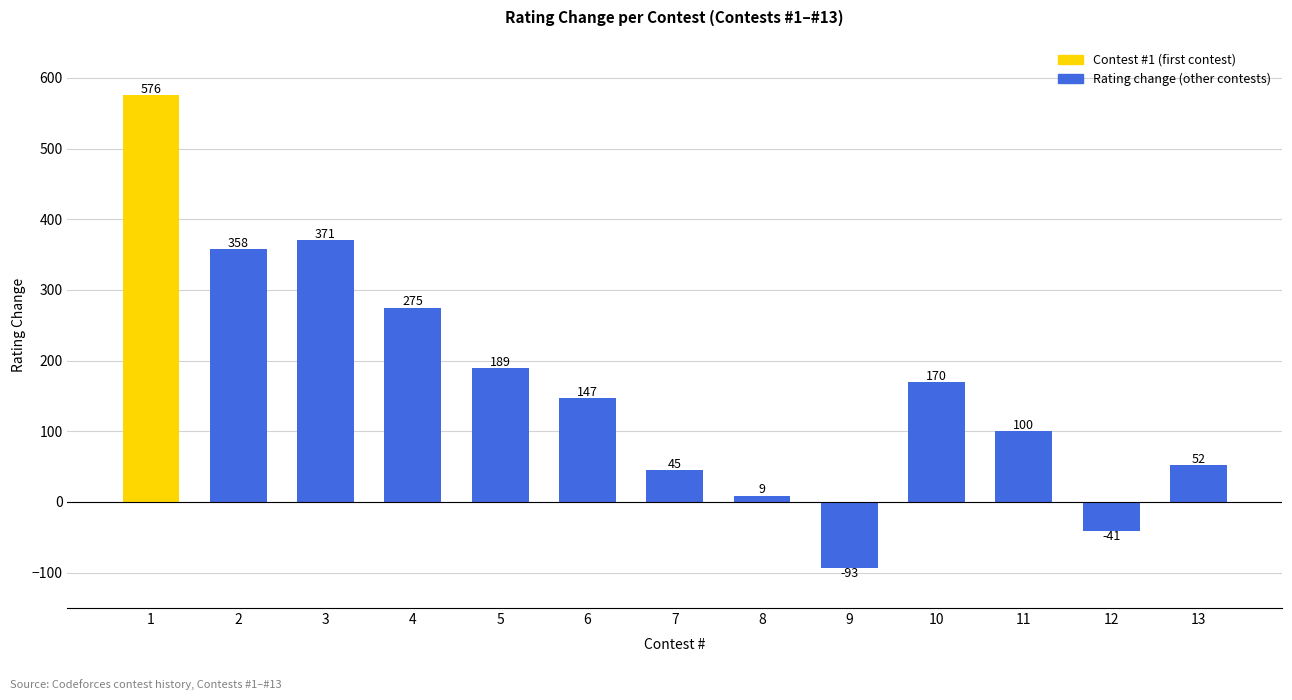

What is the difference between the maximum and minimum values?

669